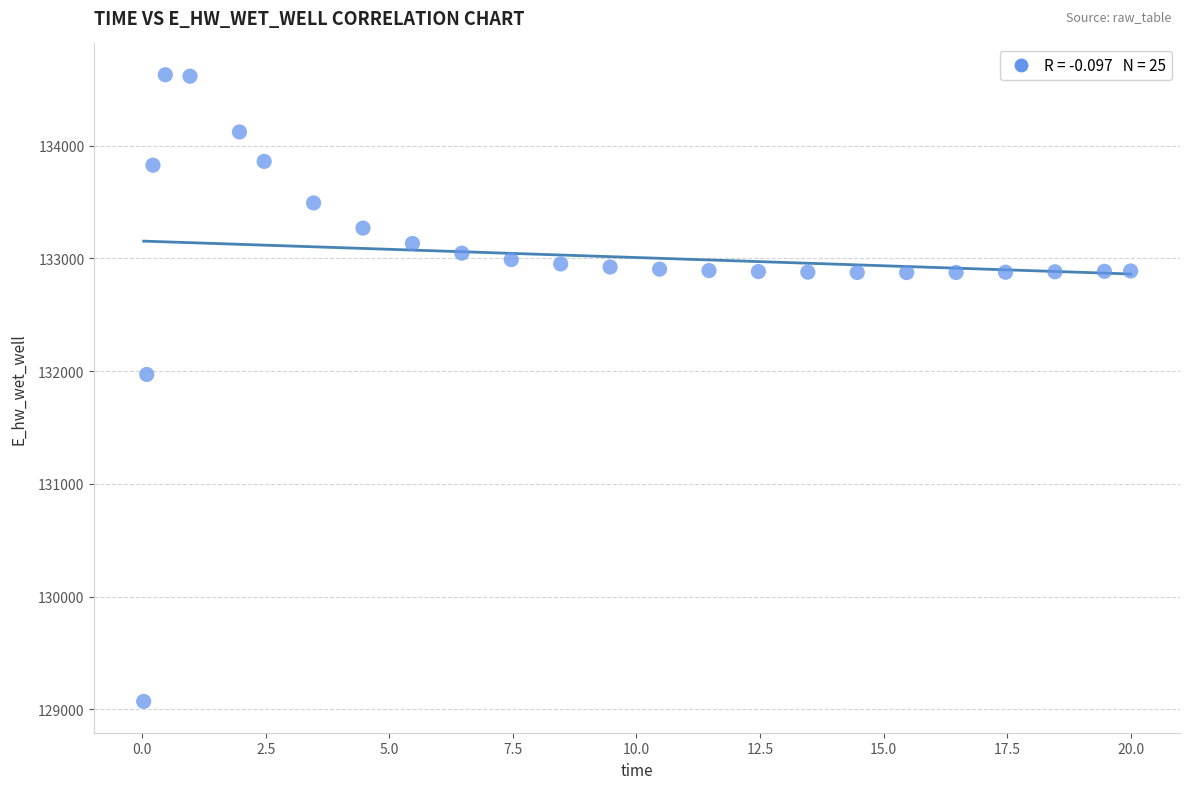

What Y value in the scatter plot is closest to 131848?

131969.8